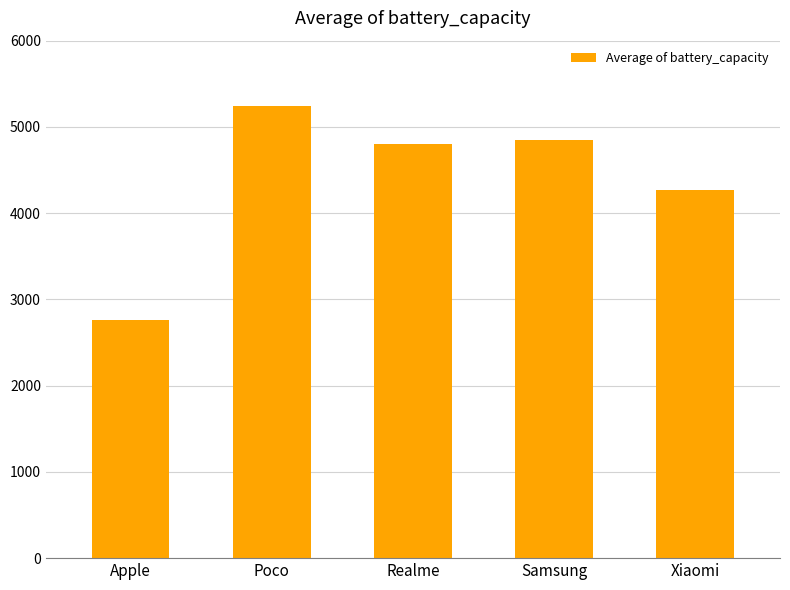

What is the maximum value shown in the chart?

5247.3